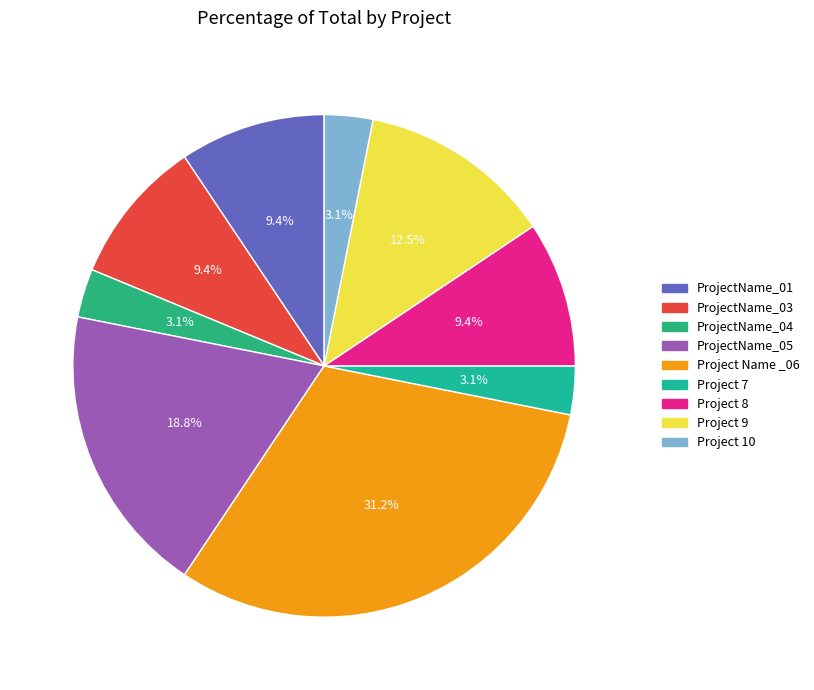

Which has a higher value, ProjectName_01 or Project Name _06?

Project Name _06